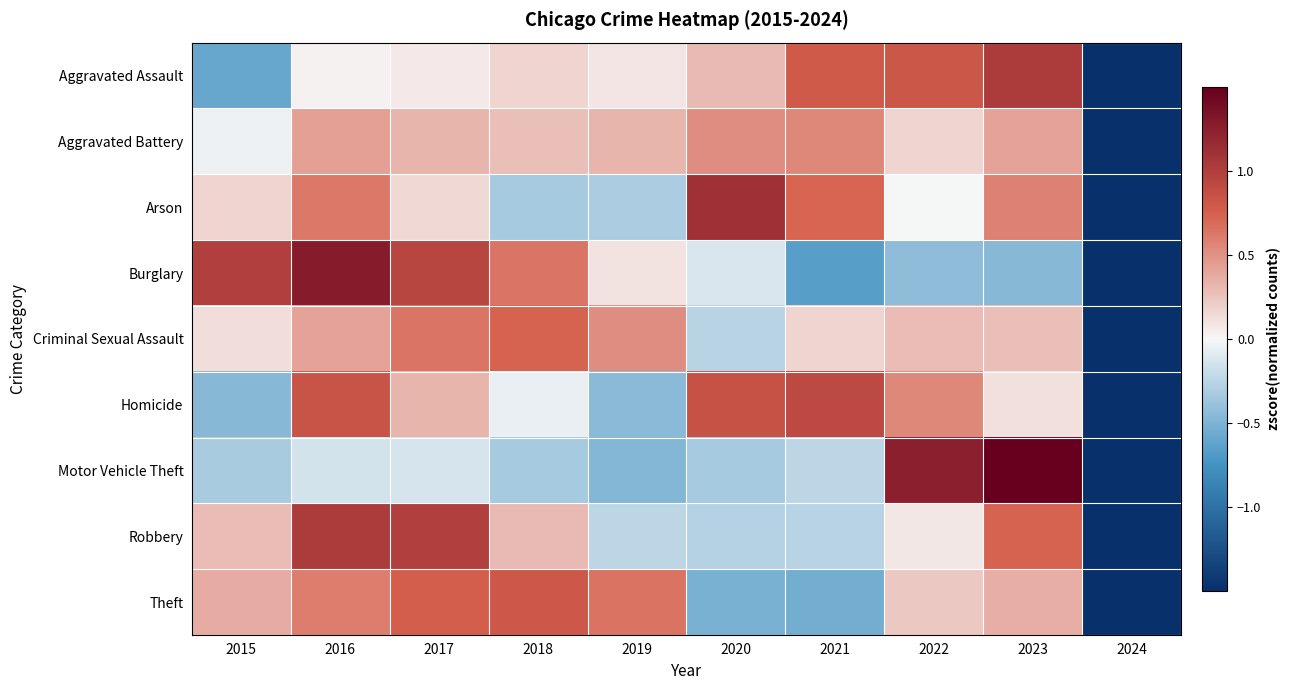

Which series has the largest total across all categories?

Aggravated Assault